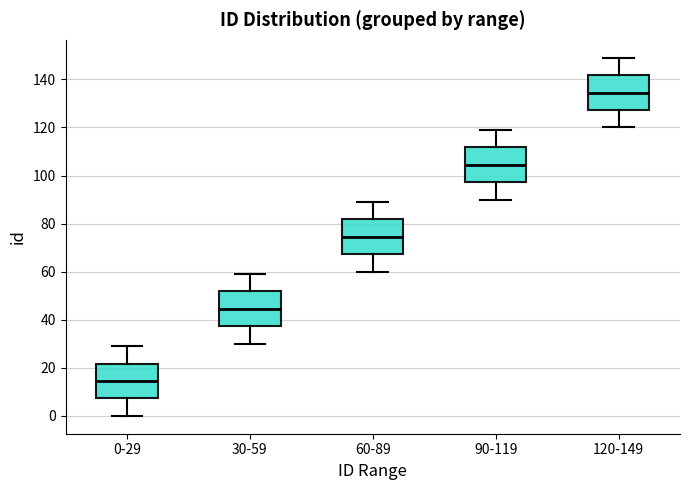

Reading left to right, transcribe this box plot: for each box, give where its median line is, the range the box spans, and where its two whiskers end, as read against the y-axis. The values are not printed on the chart, so give them approximately, as read against the axis.

0-29: median 14, box 8 to 22, whiskers 0 to 30
30-59: median 44, box 38 to 52, whiskers 30 to 60
60-89: median 74, box 68 to 82, whiskers 60 to 90
90-119: median 104, box 98 to 112, whiskers 90 to 120
120-149: median 134, box 128 to 142, whiskers 120 to 150